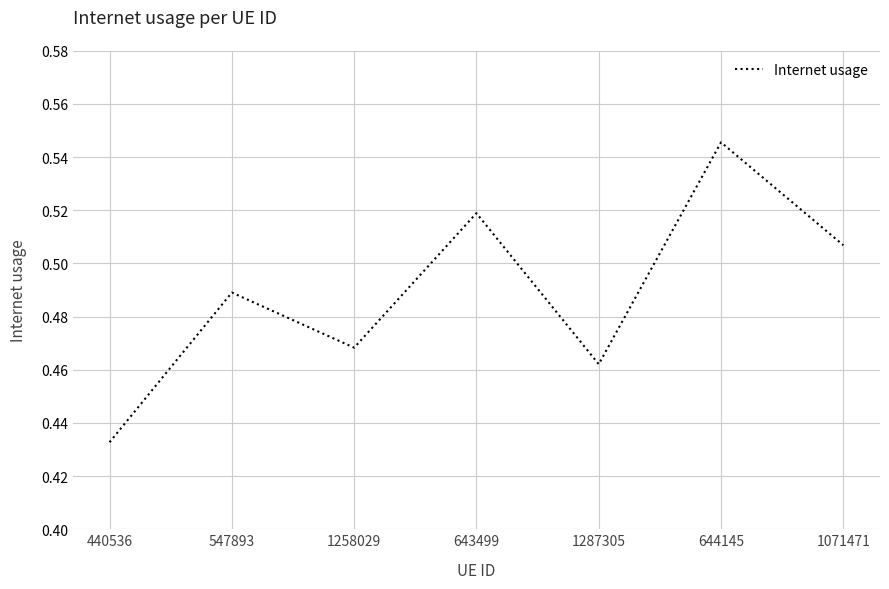

The value at 547893 is 0.3. True or false?

False